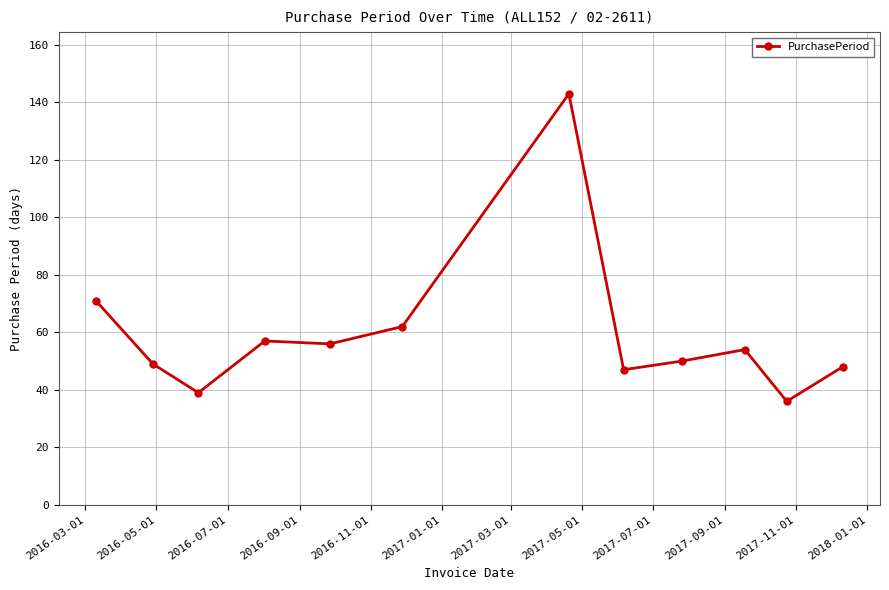

What is the difference between the second highest and minimum values?

35